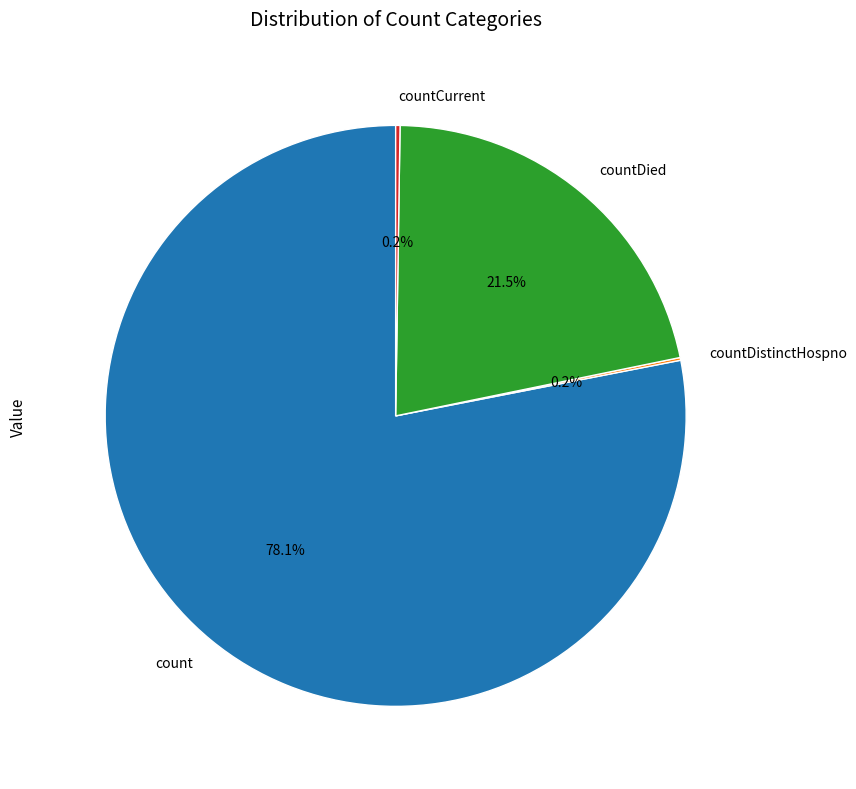

To the nearest percent, what is the average slice percentage?

25%